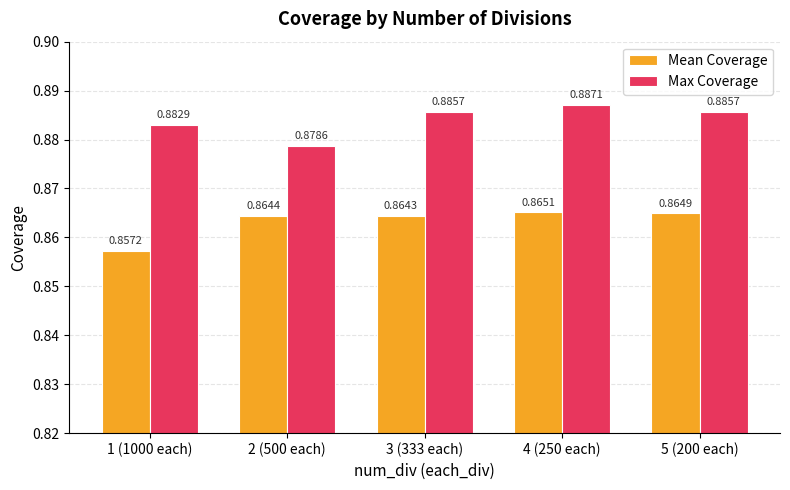

How many bars are there in each group?

2